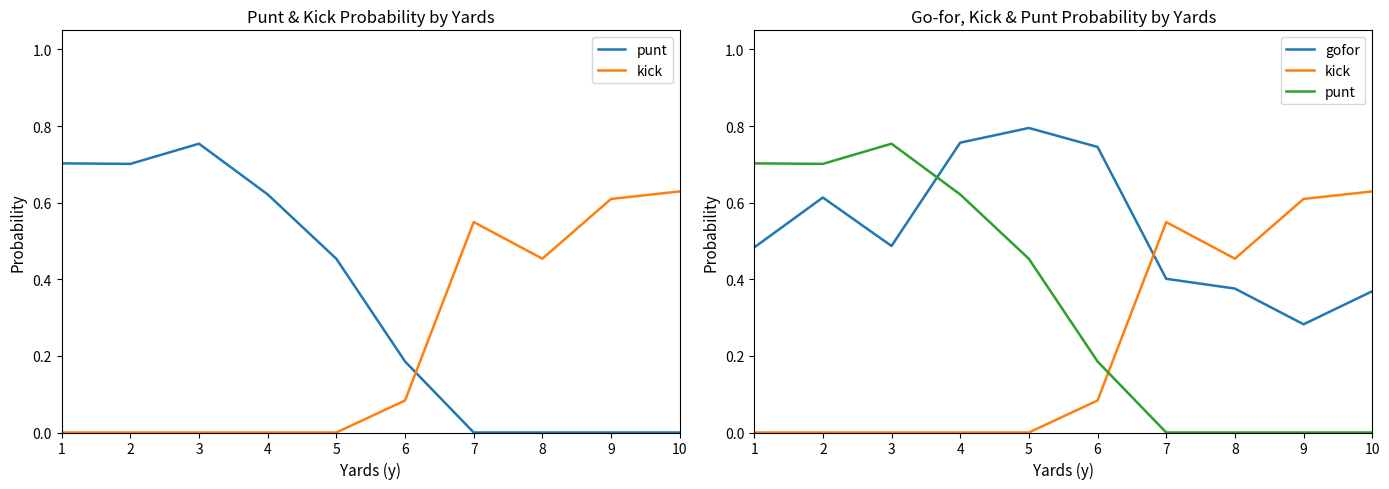

True or false: punt has a value of 0.0 at 9.

True